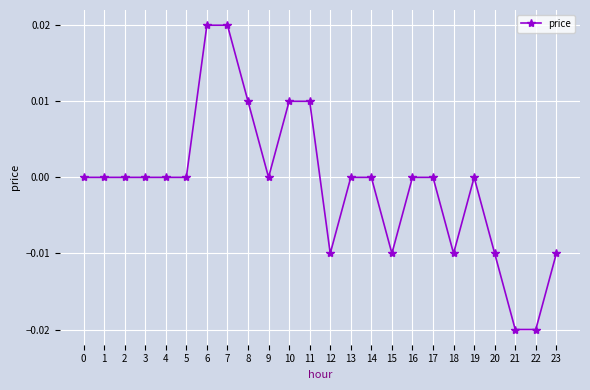

How many lines are shown in the chart?

1